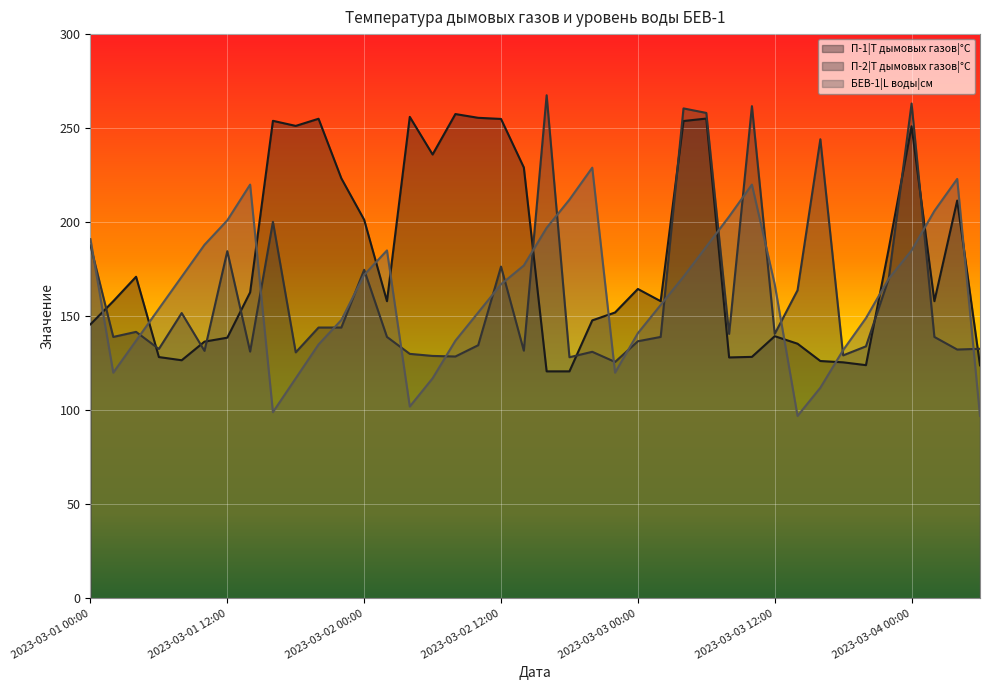

Where is БЕВ-1|L воды|см nearest to the value 163?

2023-03-02 12:00